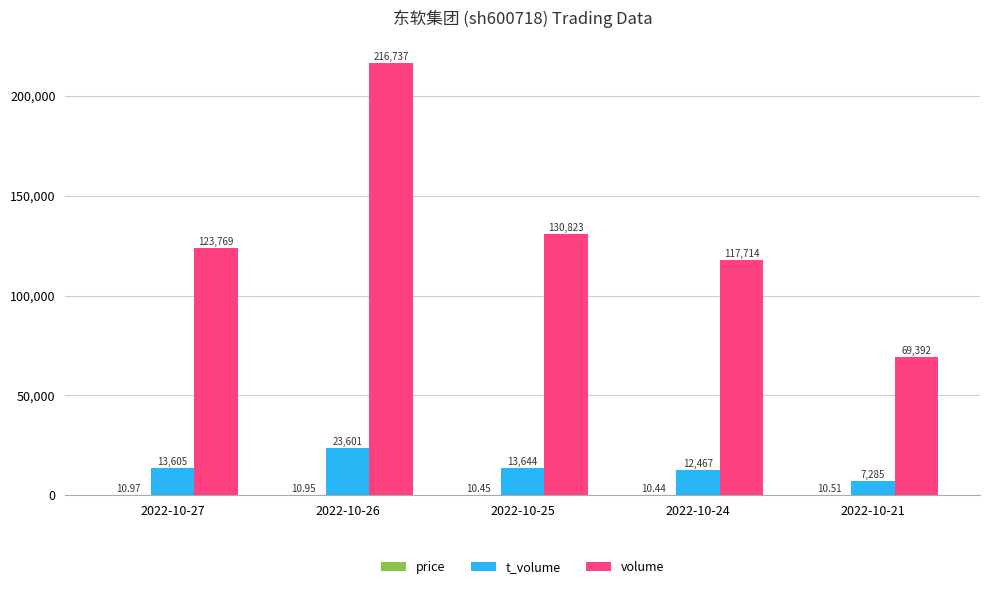

At which category is the sum across all series the highest?

2022-10-26